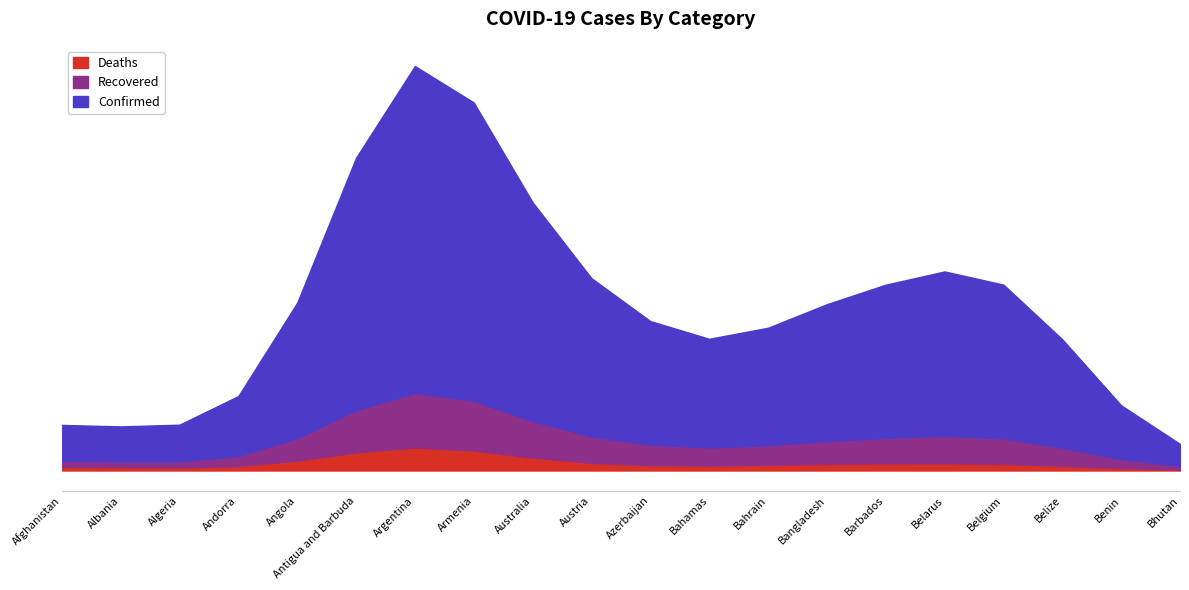

How many lines are shown in the chart?

3